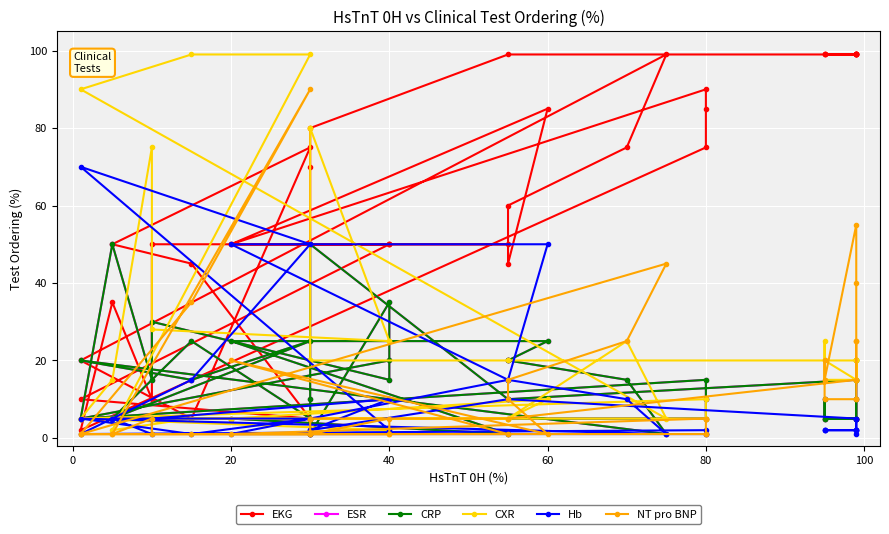

Between which two adjacent categories do EKG and CRP first intersect?

17 and 18